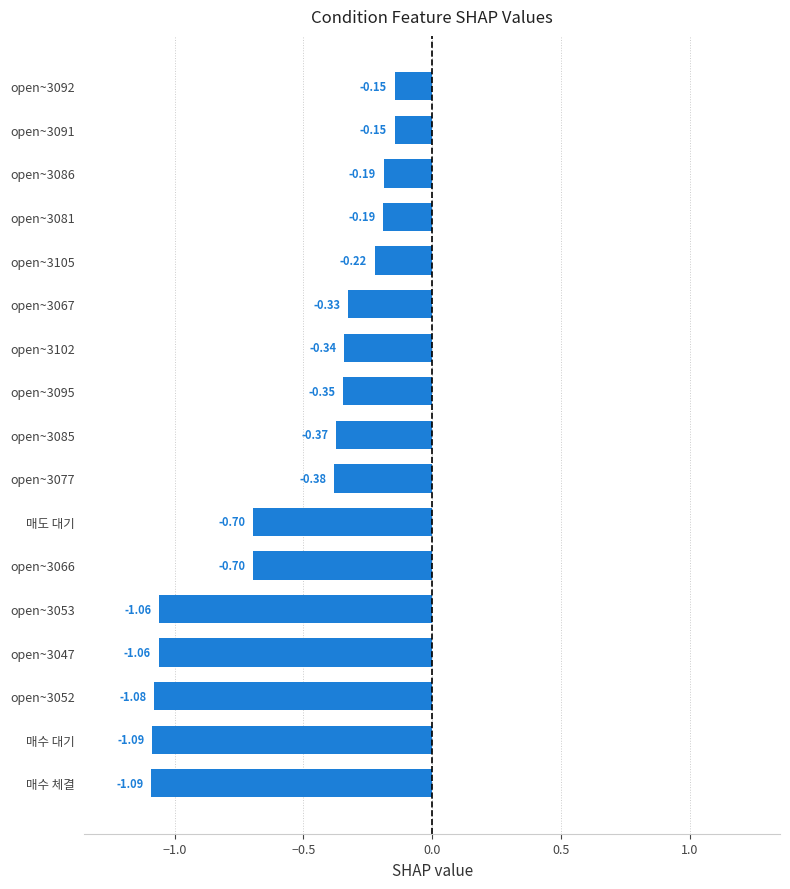

What is the sum of the values at 매수 체결 and open~3102?

-1.4